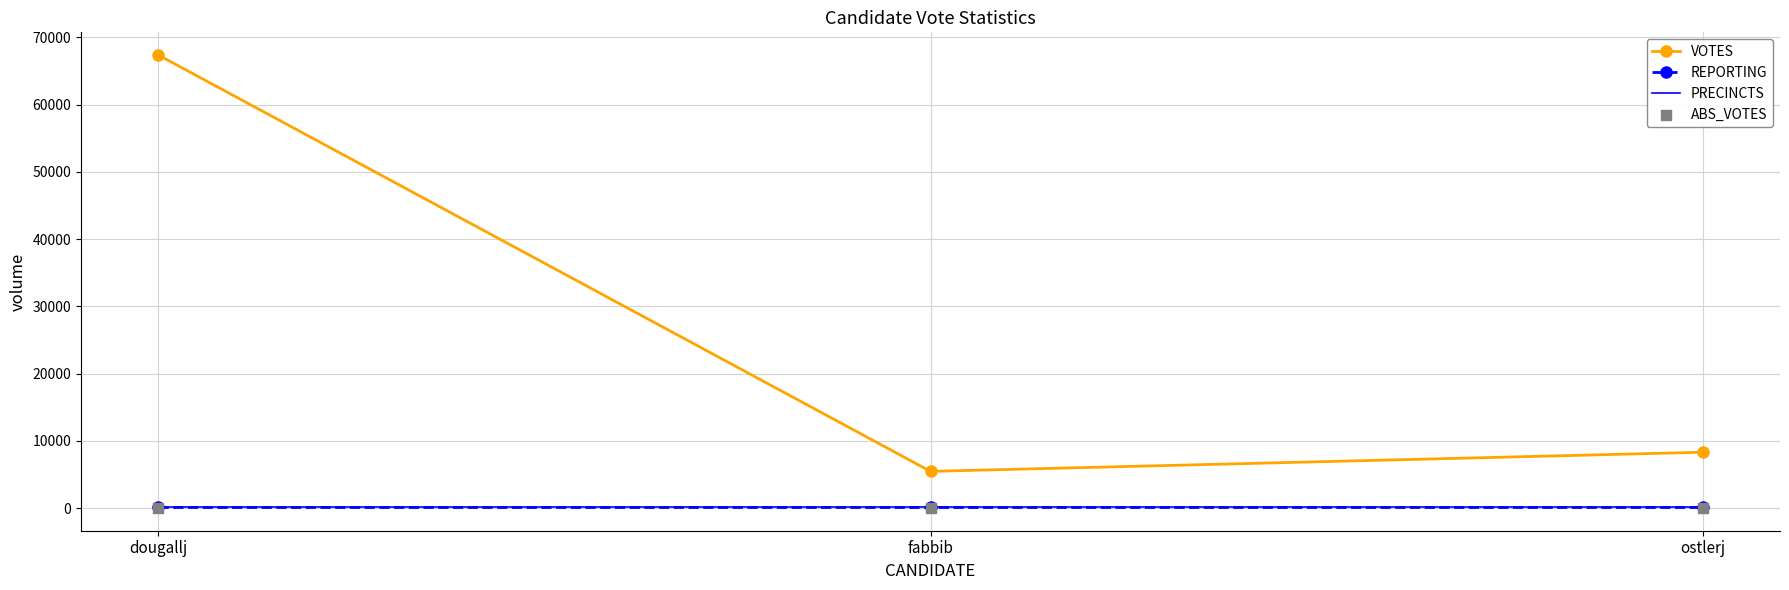

What are all the series names shown in the legend?

VOTES, REPORTING, PRECINCTS, ABS_VOTES